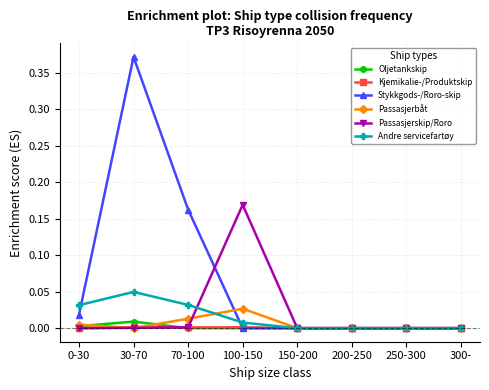

Which series has the largest total across all categories?

Stykkgods-/Roro-skip